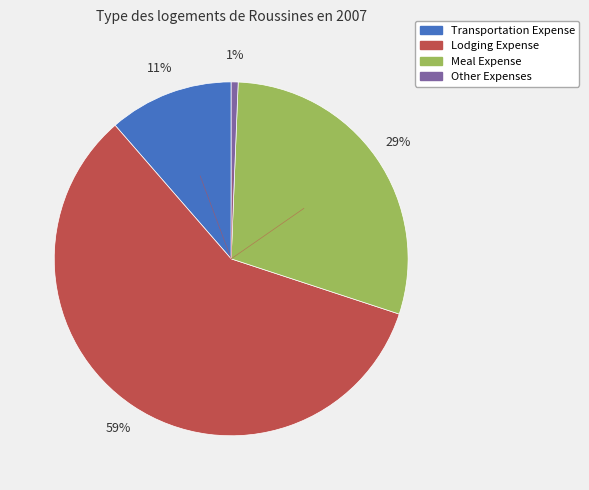

Combined, do Lodging Expense and Other Expenses account for over 50%?

Yes